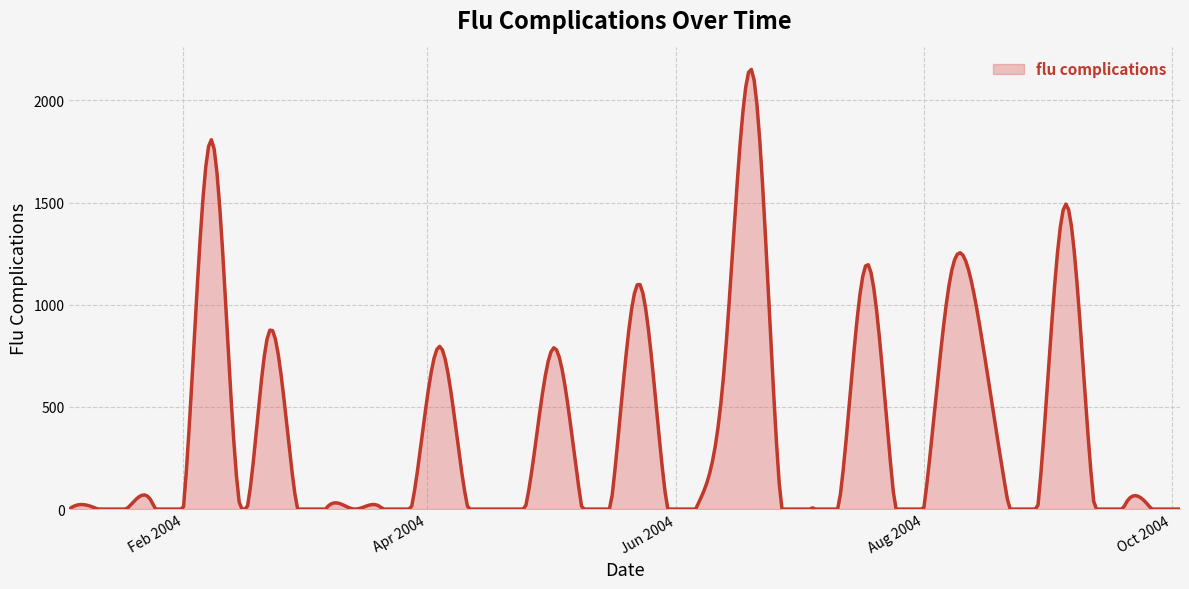

What is the maximum value shown in the chart?

2151.6